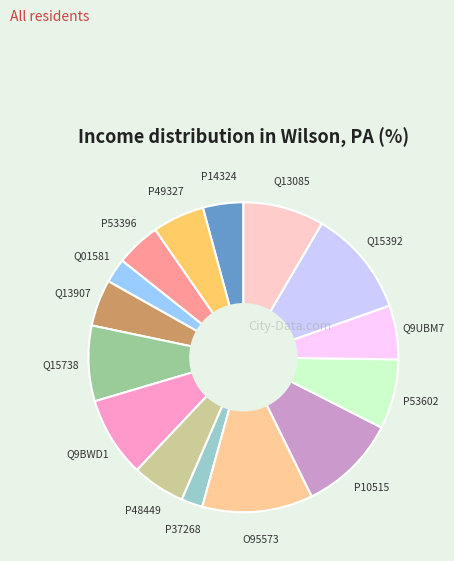

Does Q9BWD1 represent more than half of the total?

No